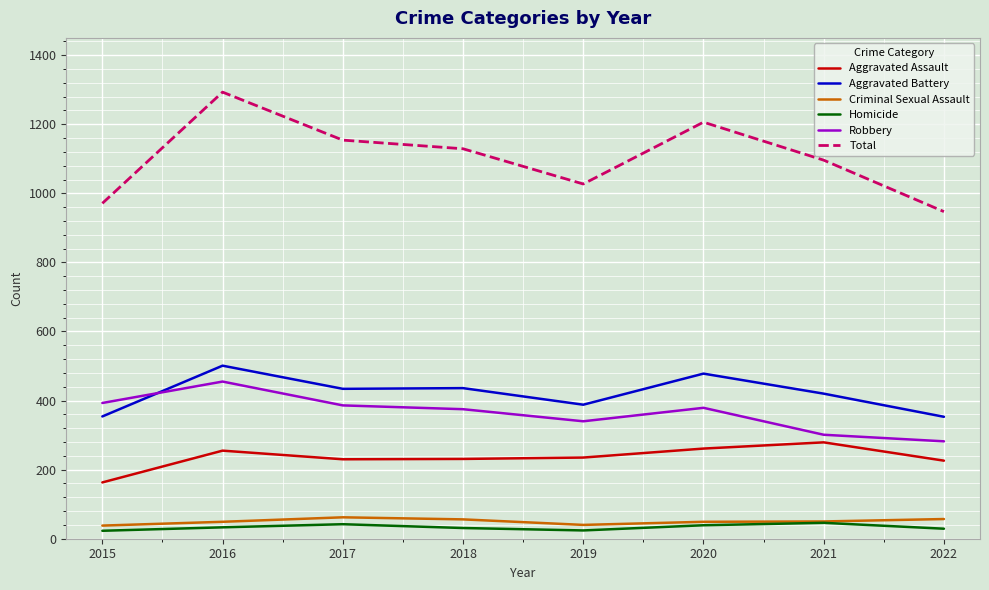

How many lines are shown in the chart?

6